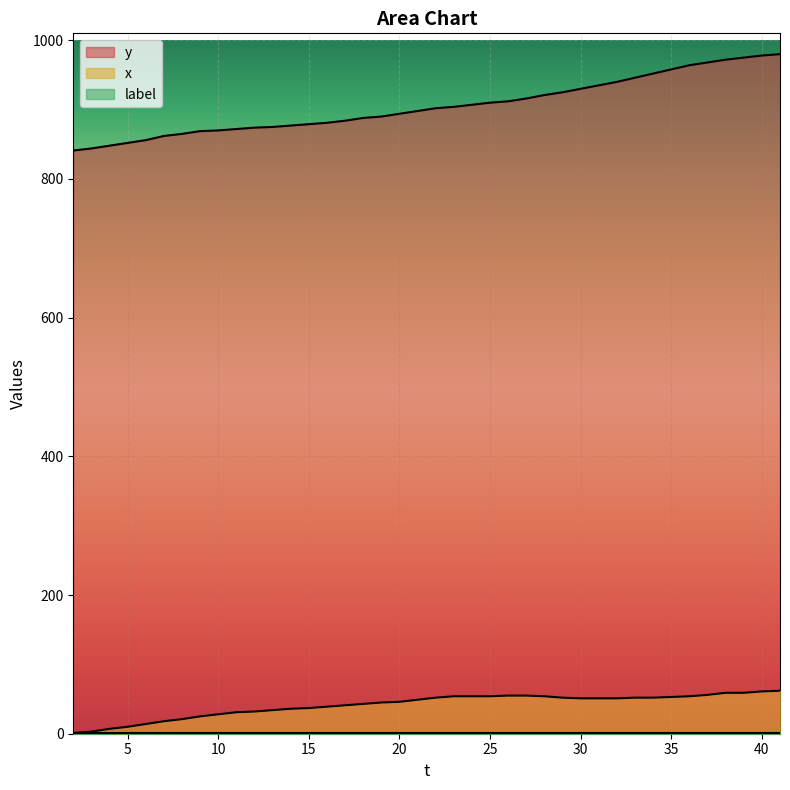

What is the average value of the y series?

905